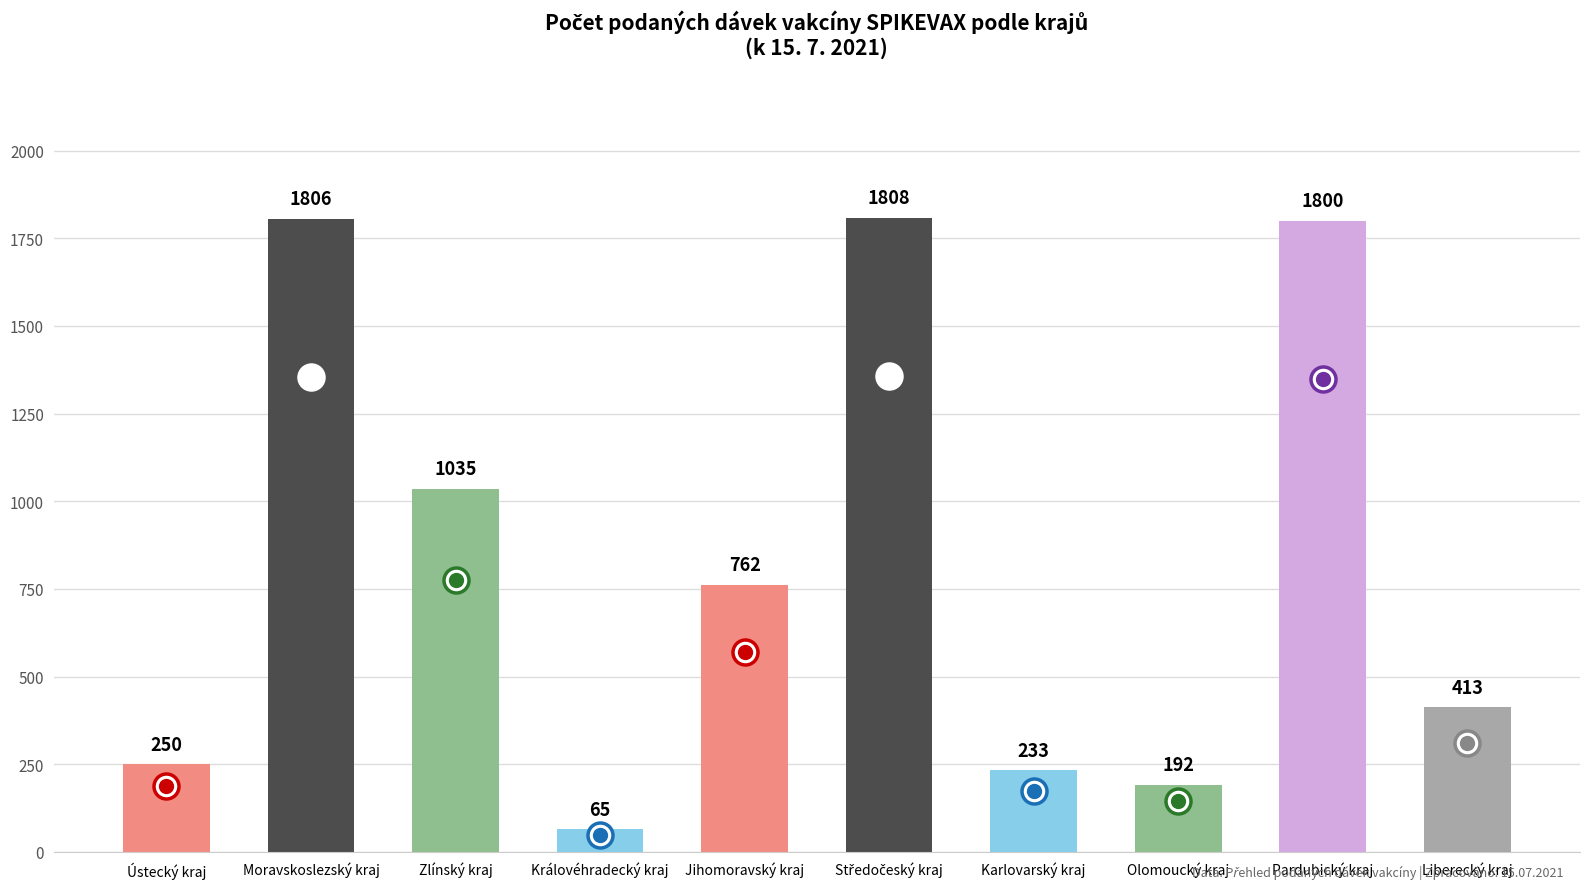

How many values are below 762?

5